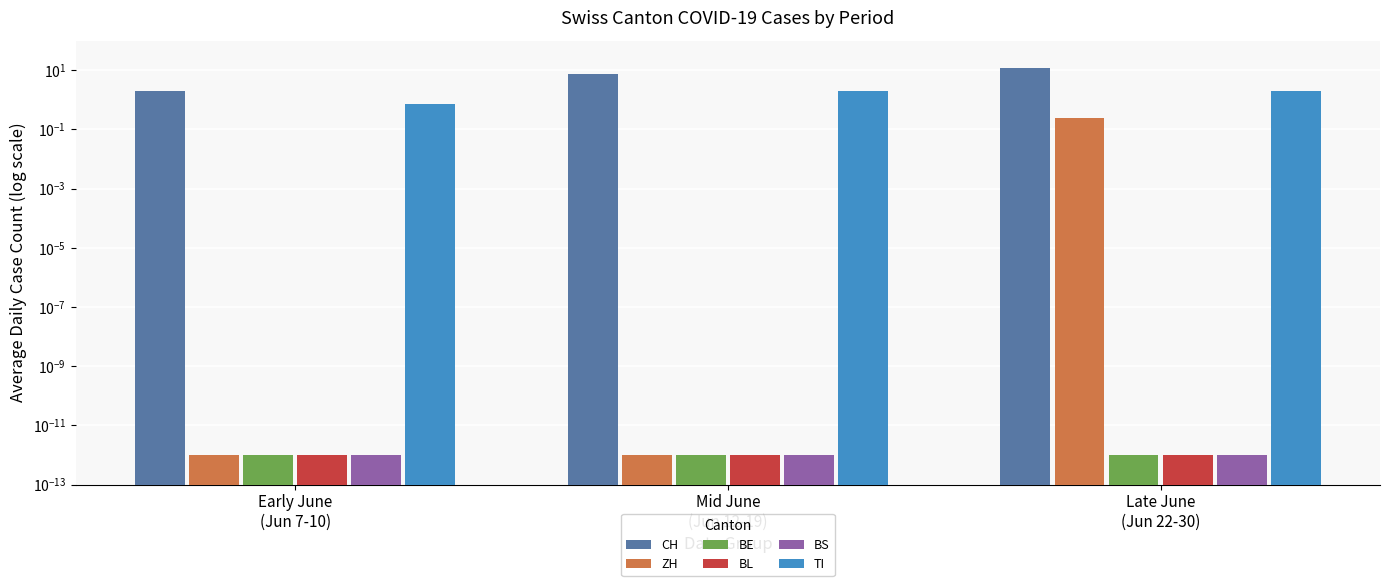

How many distinct data groups are displayed?

6